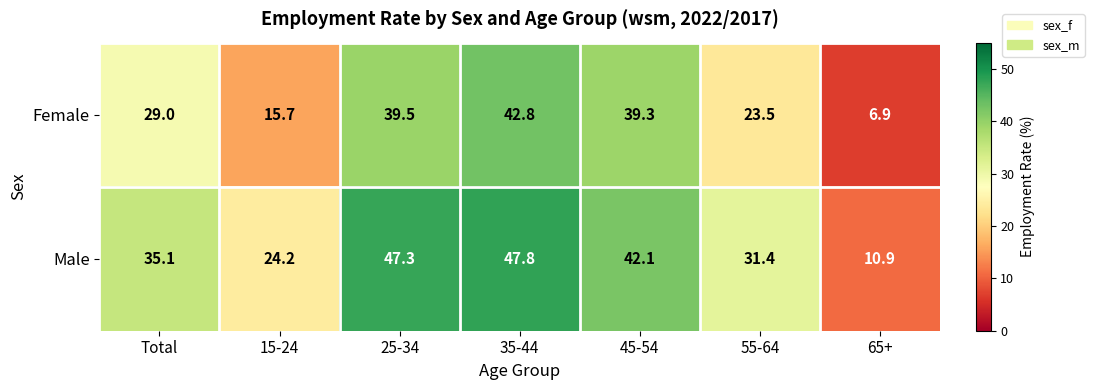

Rank the series by their average value, from lowest to highest.

Female, Male